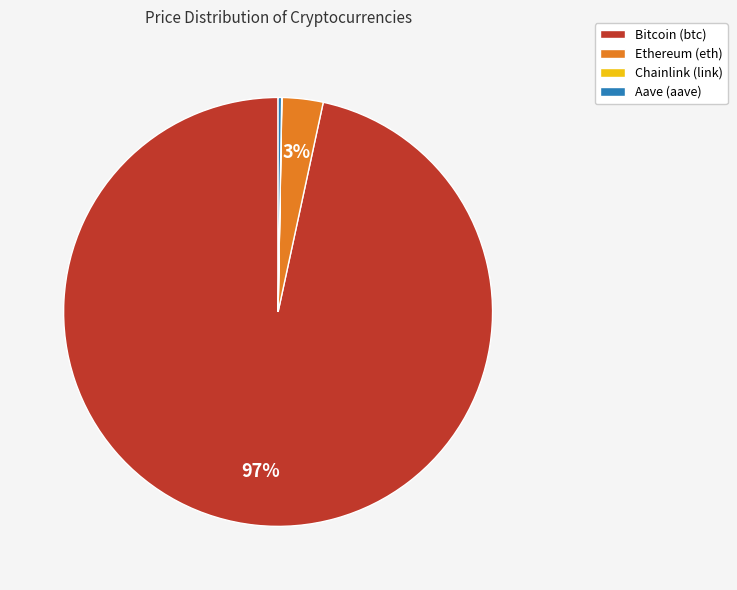

Do Ethereum (eth) and Bitcoin (btc) together represent more than half of the pie?

Yes